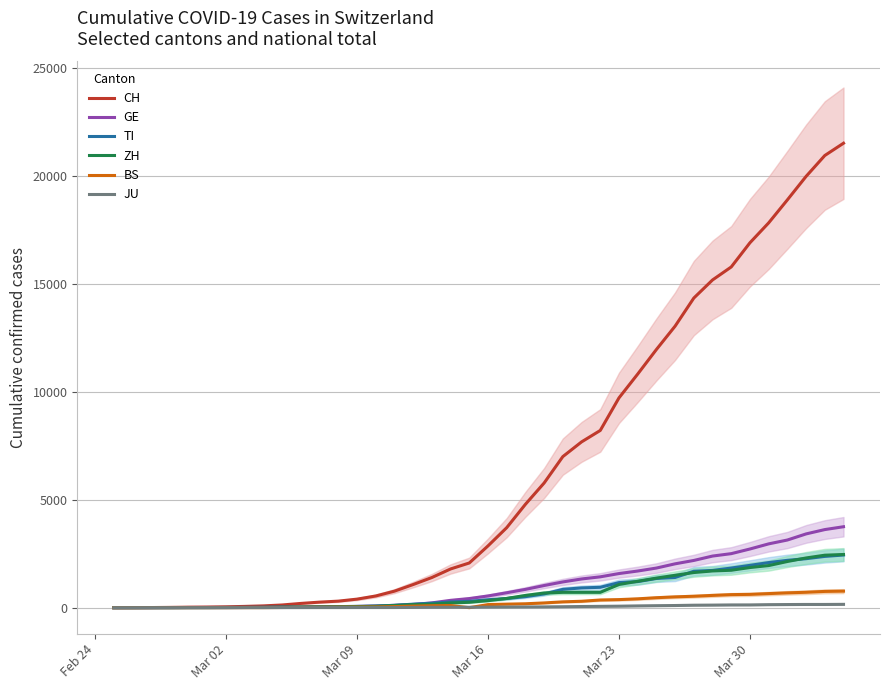

What is the highest value of the BS series?

767